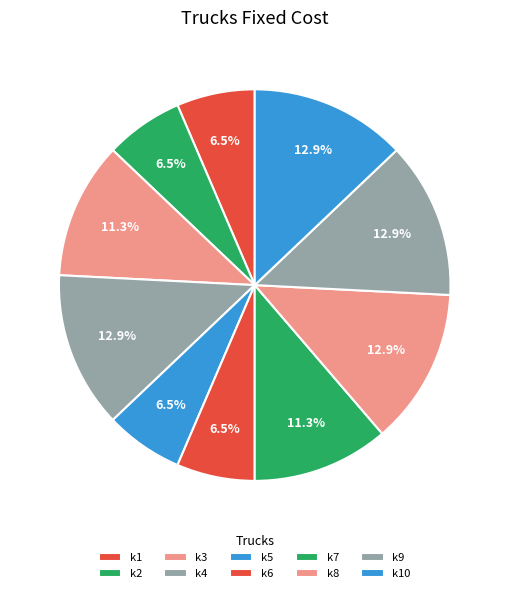

How many segments does this pie chart have?

10